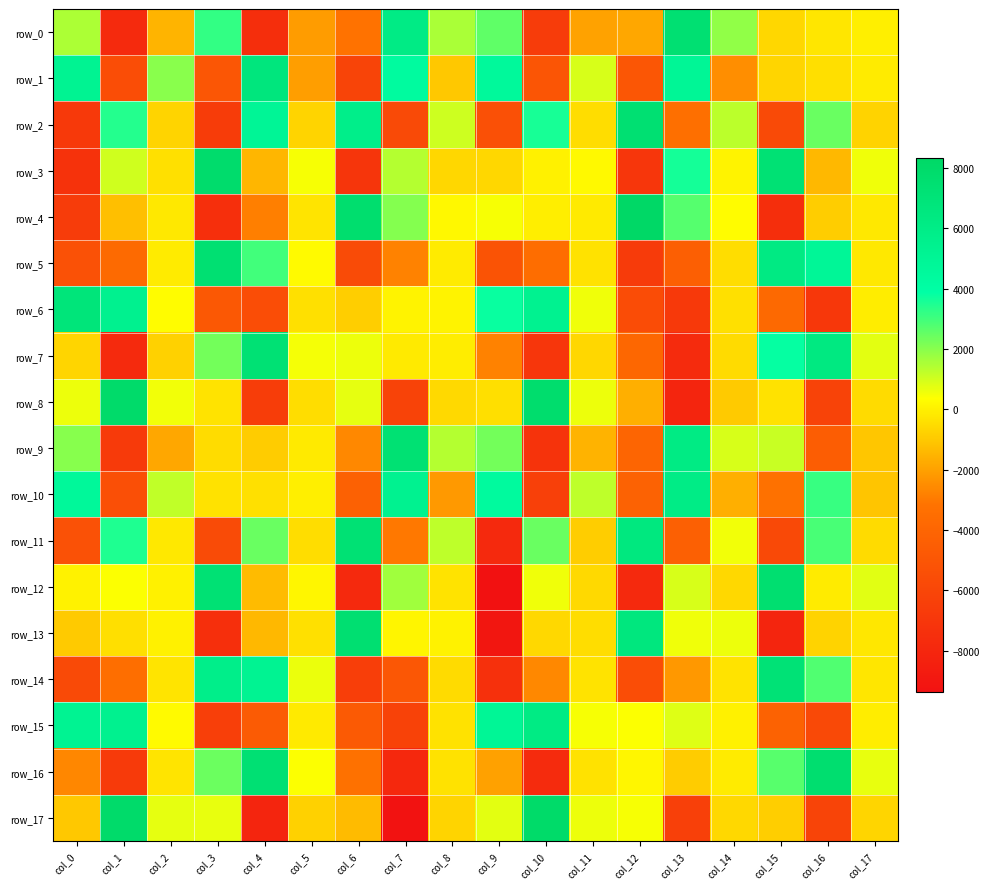

Is the value of row_13 at col_17 greater than the value of row_9 at col_4?

Yes